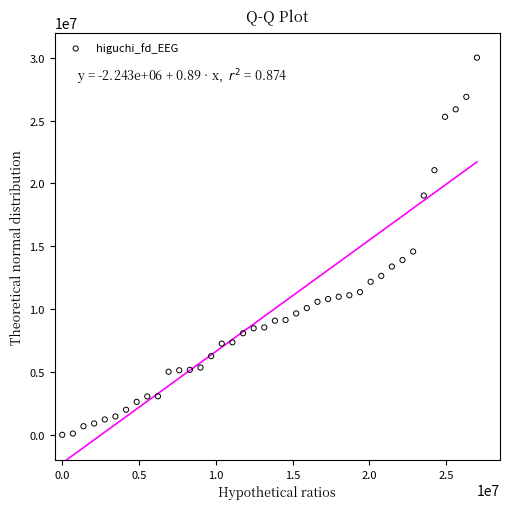

What Y value in the scatter plot is closest to 15000000?

14576761.3